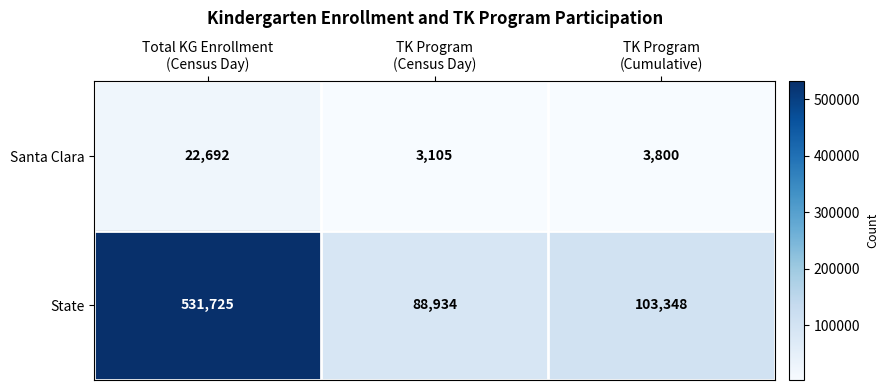

Which label corresponds to the smallest value in the chart?

TK Program
(Census Day)